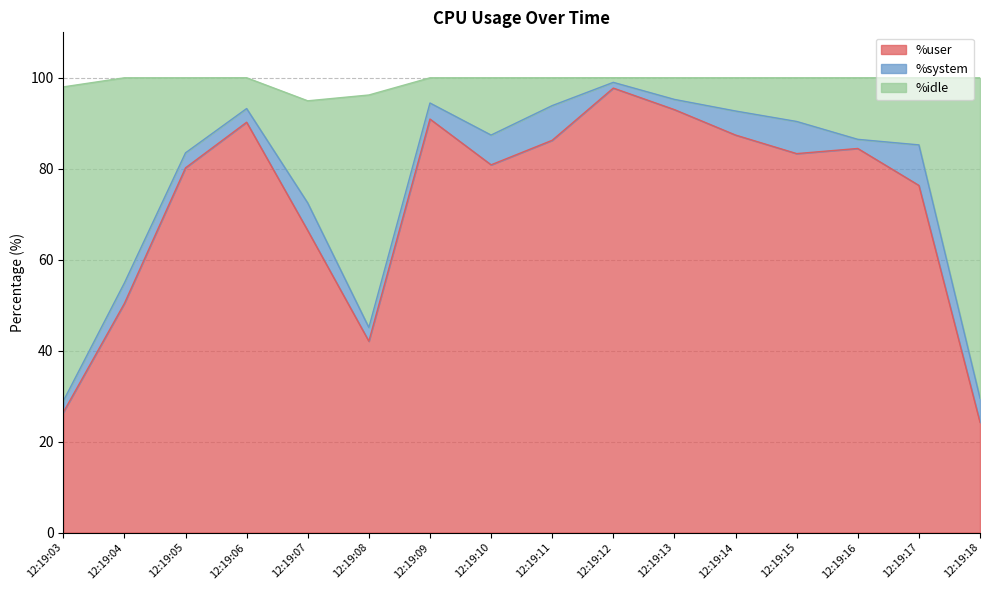

What are all the series names shown in the legend?

%user, %system, %idle